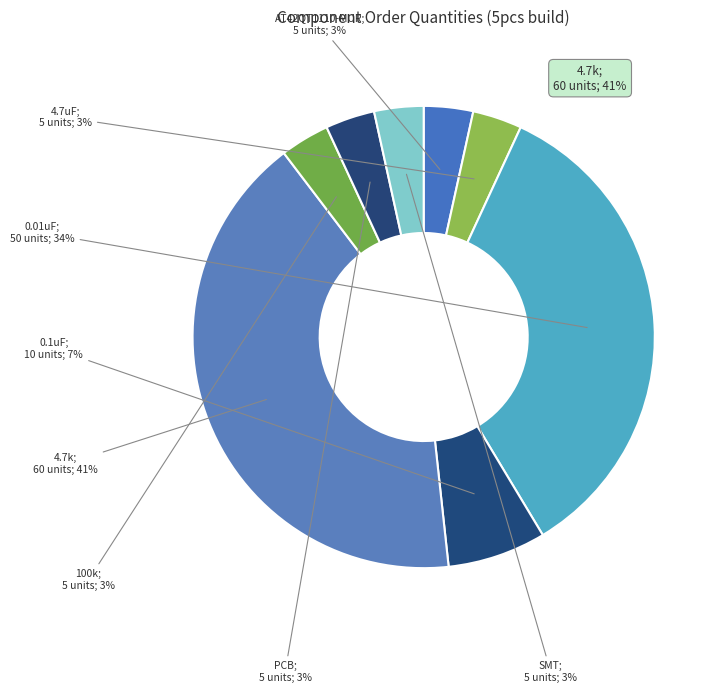

Does any single category account for the majority?

No